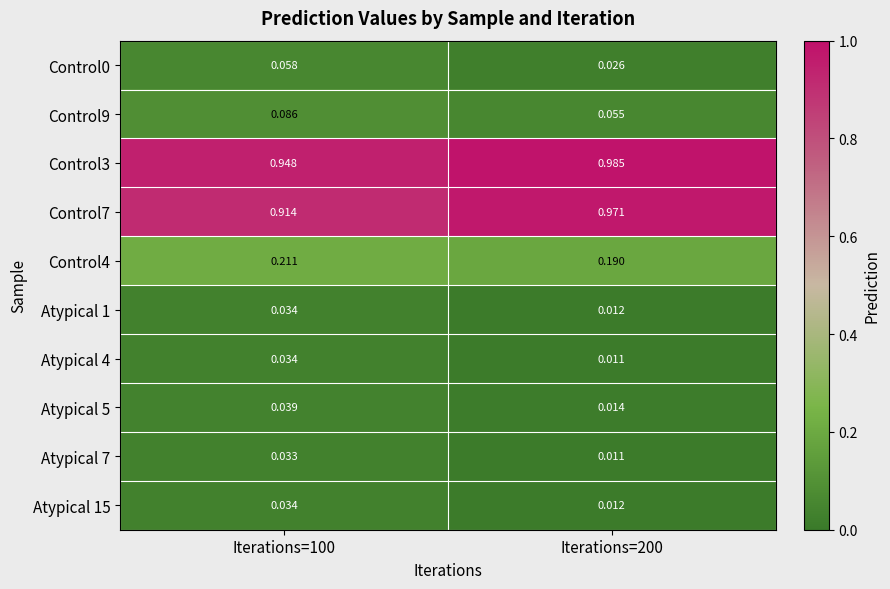

Which series changed the most between Iterations=100 and Iterations=200?

Control7